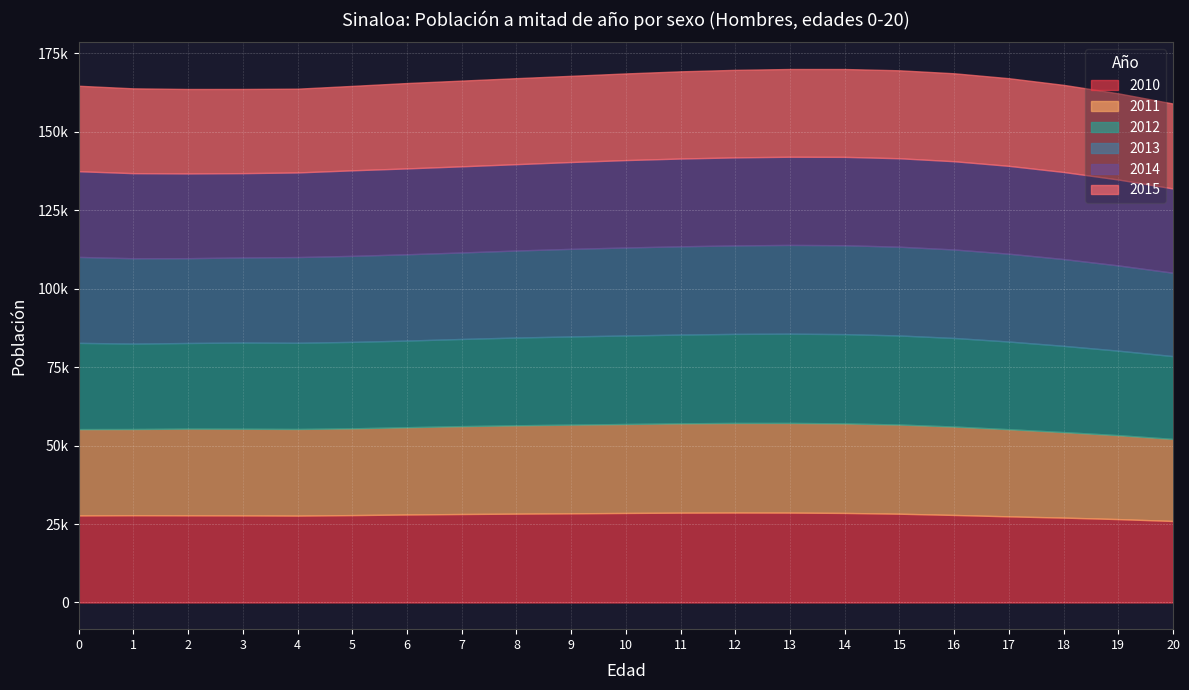

Where is 2015 nearest to the value 27364?

8